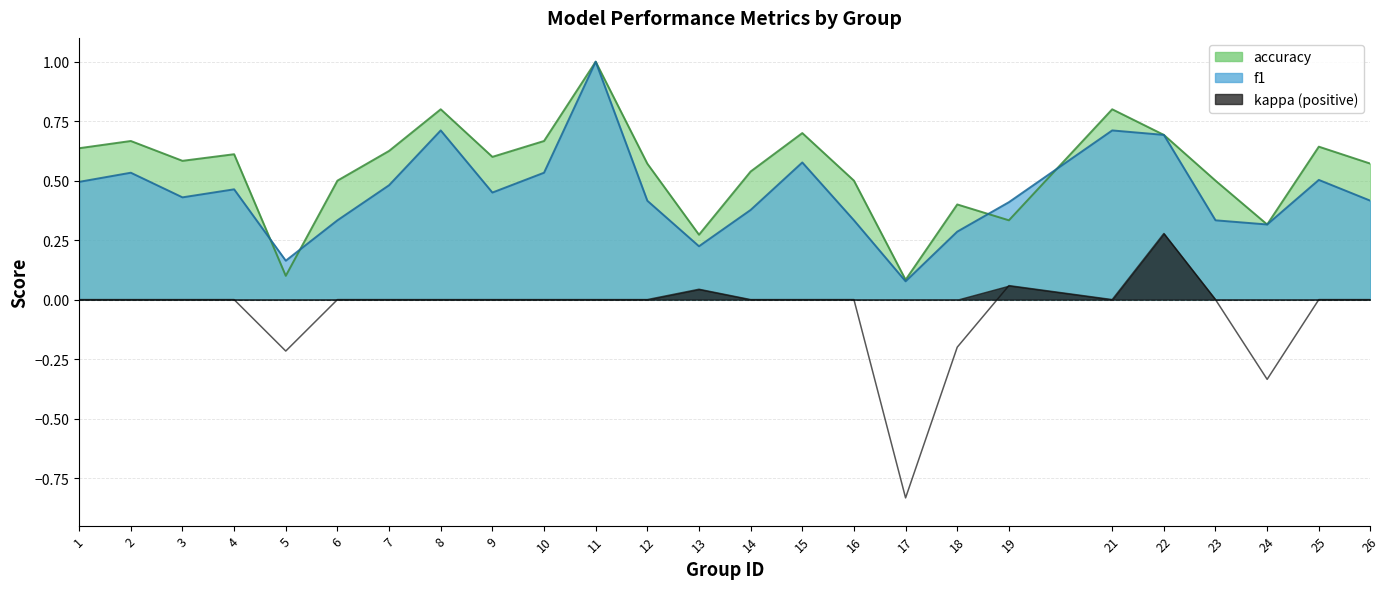

What is the difference between the maximum and minimum values in the kappa series?

1.1